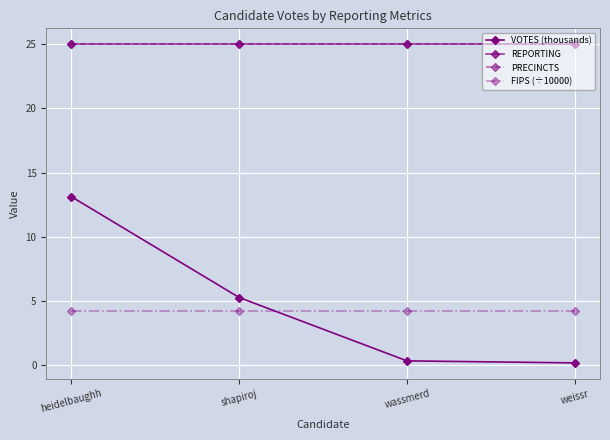

Which has a higher value, weissr or shapiroj?

shapiroj